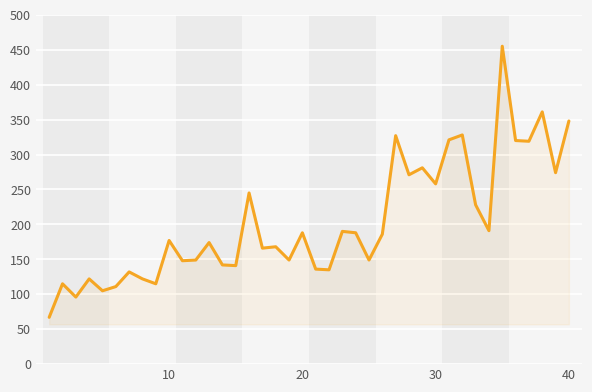

What is the sum of all values?

8098